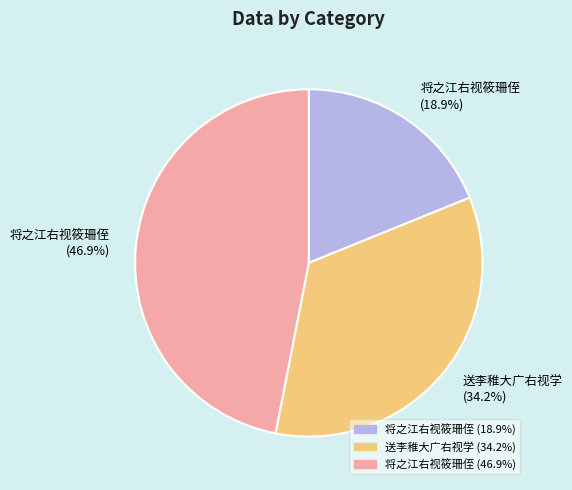

Does any single category account for the majority?

No